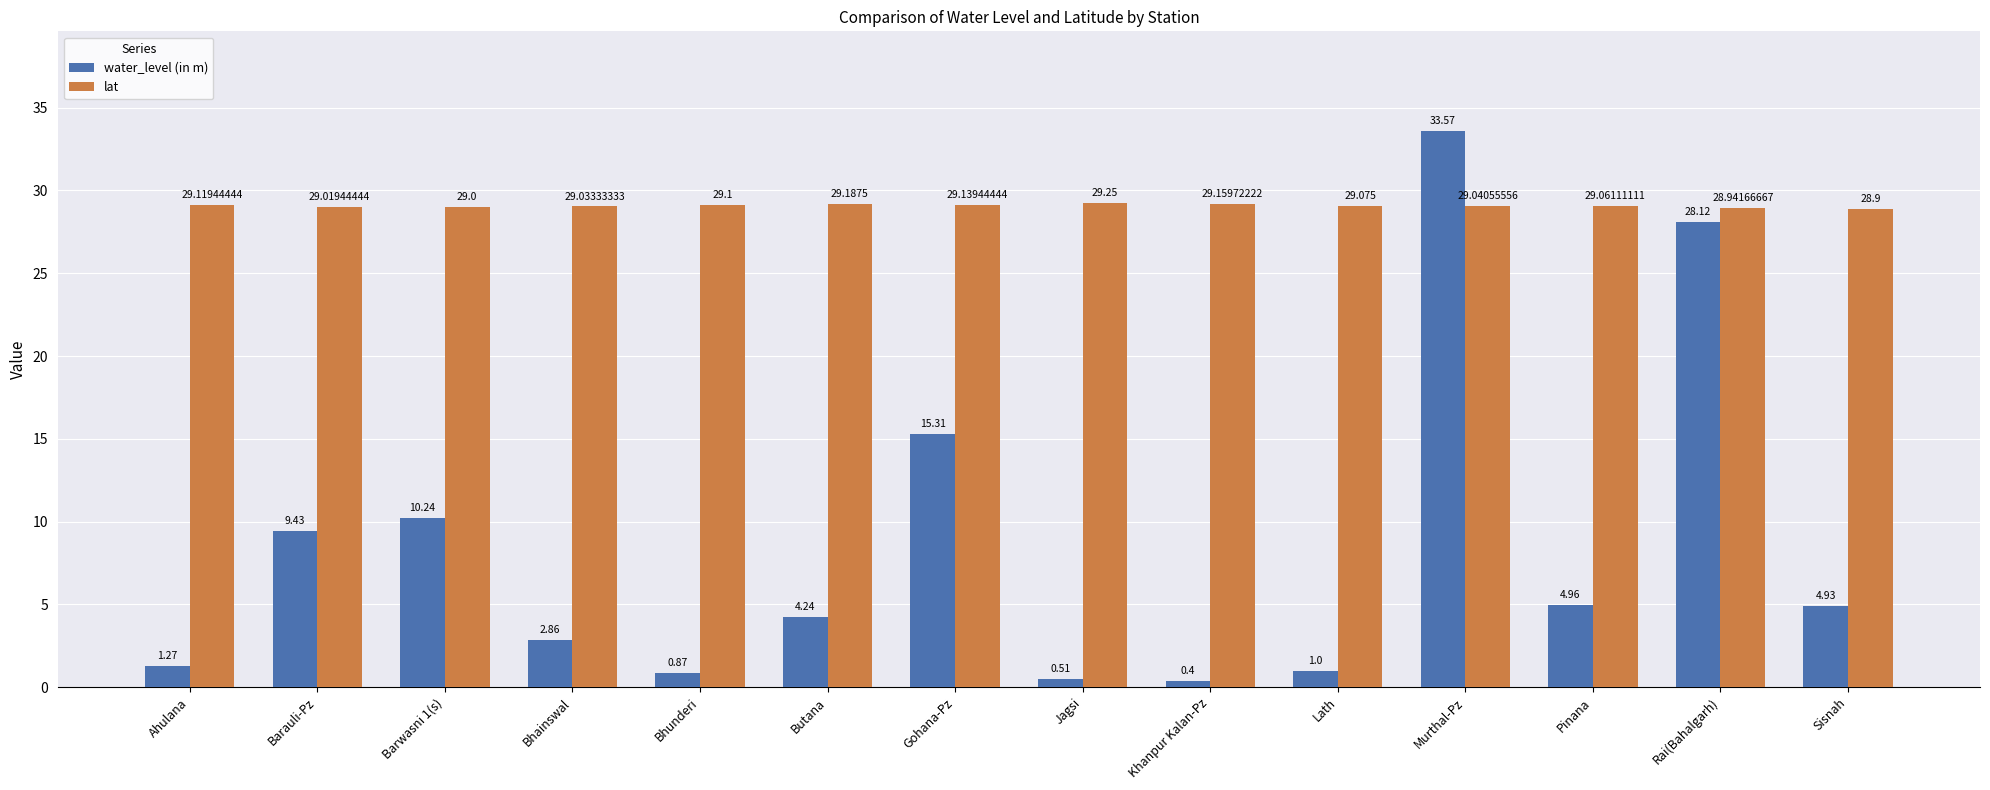

What is the label of the 5th bar from the left?

Bhunderi